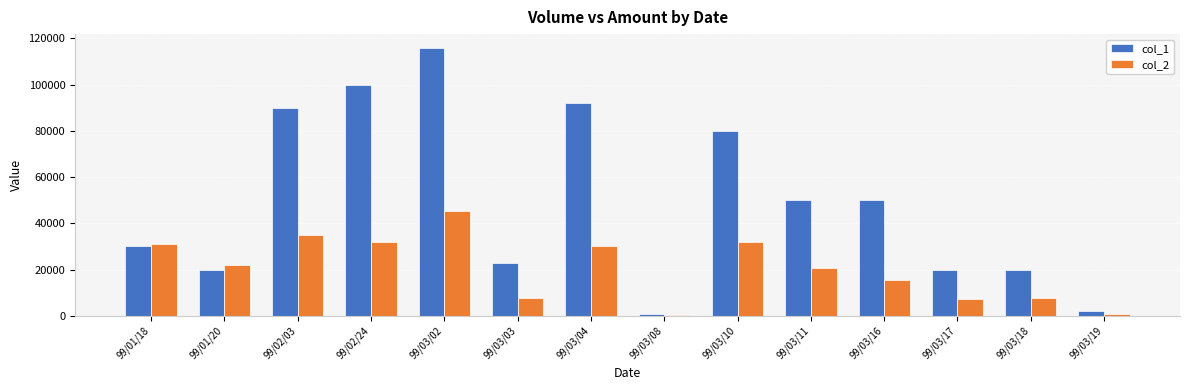

Are the bars grouped side by side (vs. stacked)?

Yes